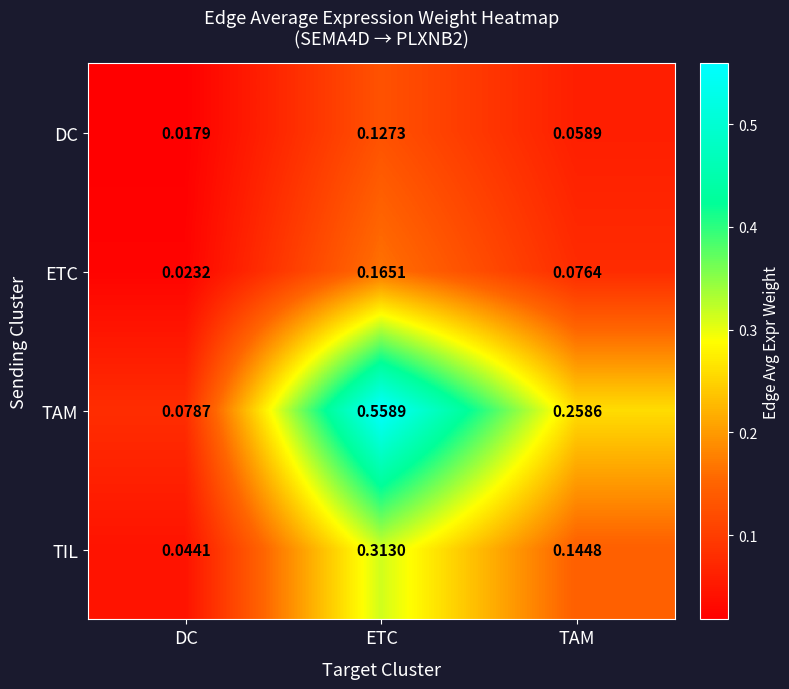

Which series has the largest range (max minus min)?

TAM